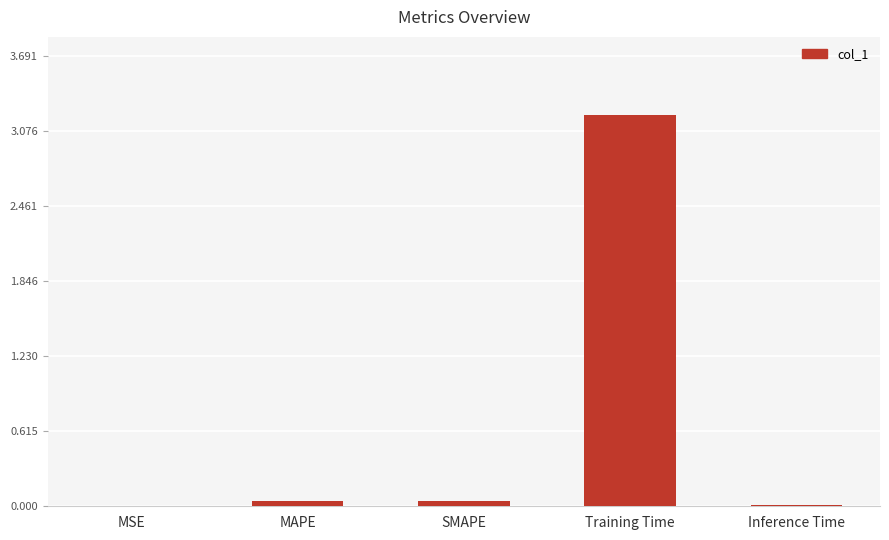

What is the greatest value displayed?

3.2